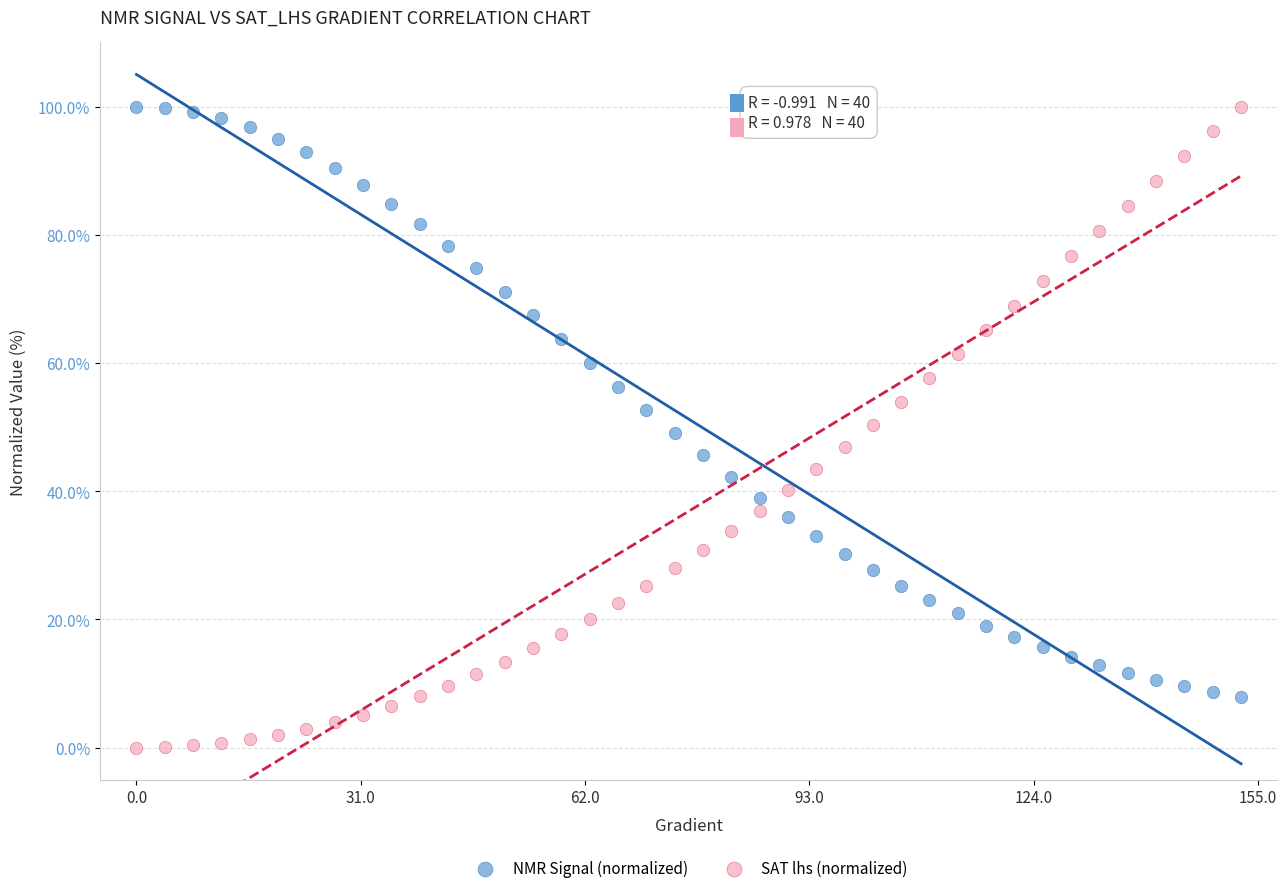

Which series reaches the minimum Y coordinate?

SAT lhs (normalized)